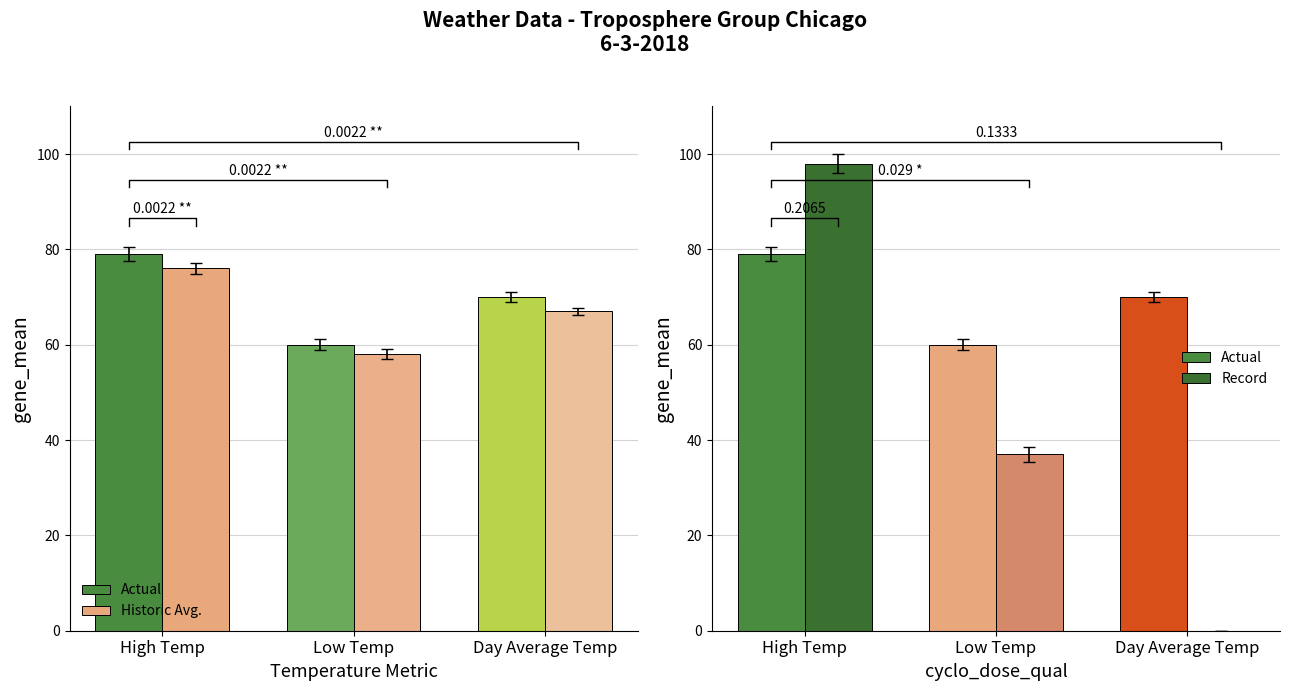

What position from the right is Low Temp?

2